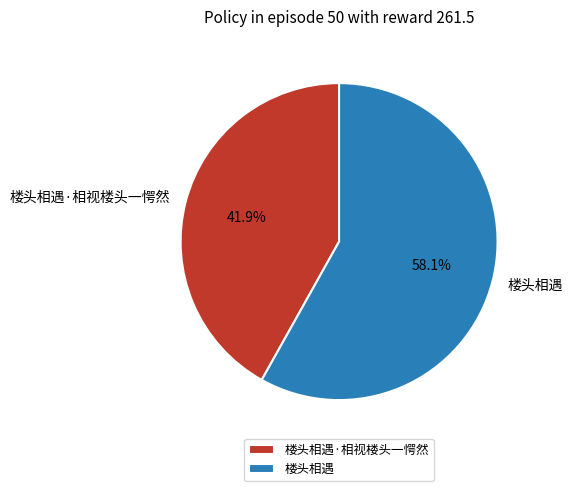

True or false: 楼头相遇·相视楼头一愕然 accounts for 42% of the total.

True